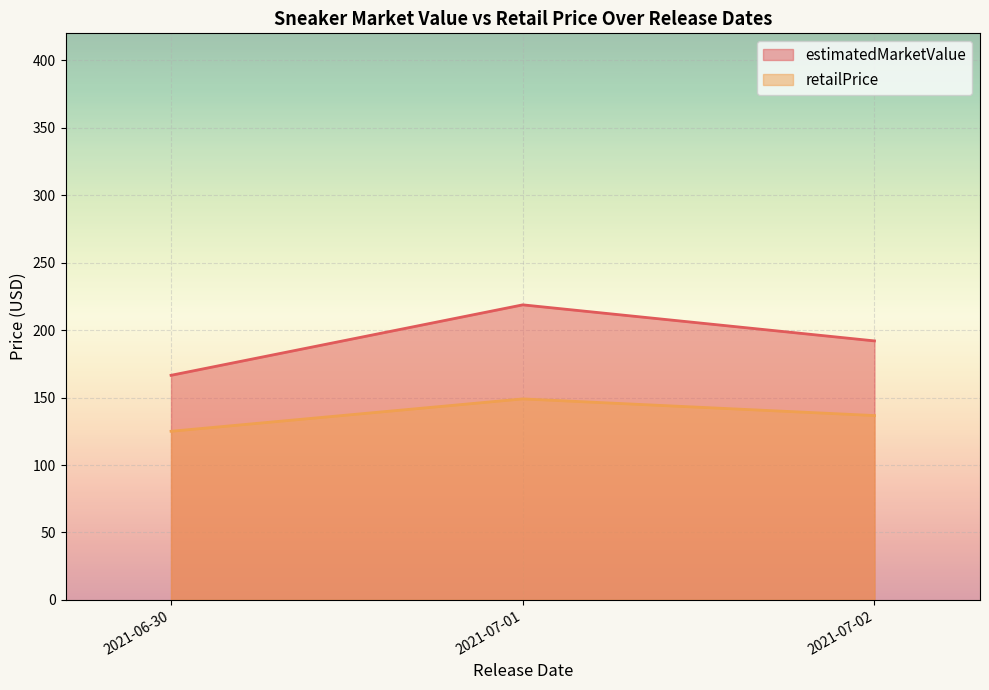

Which series has the largest range (max minus min)?

estimatedMarketValue